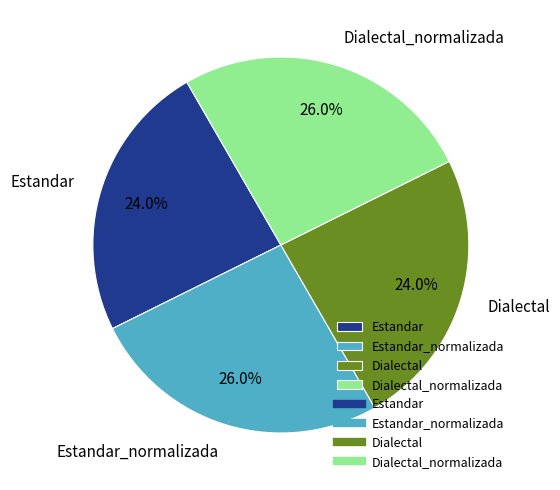

Is it true that Estandar_normalizada is 14% of the pie?

False